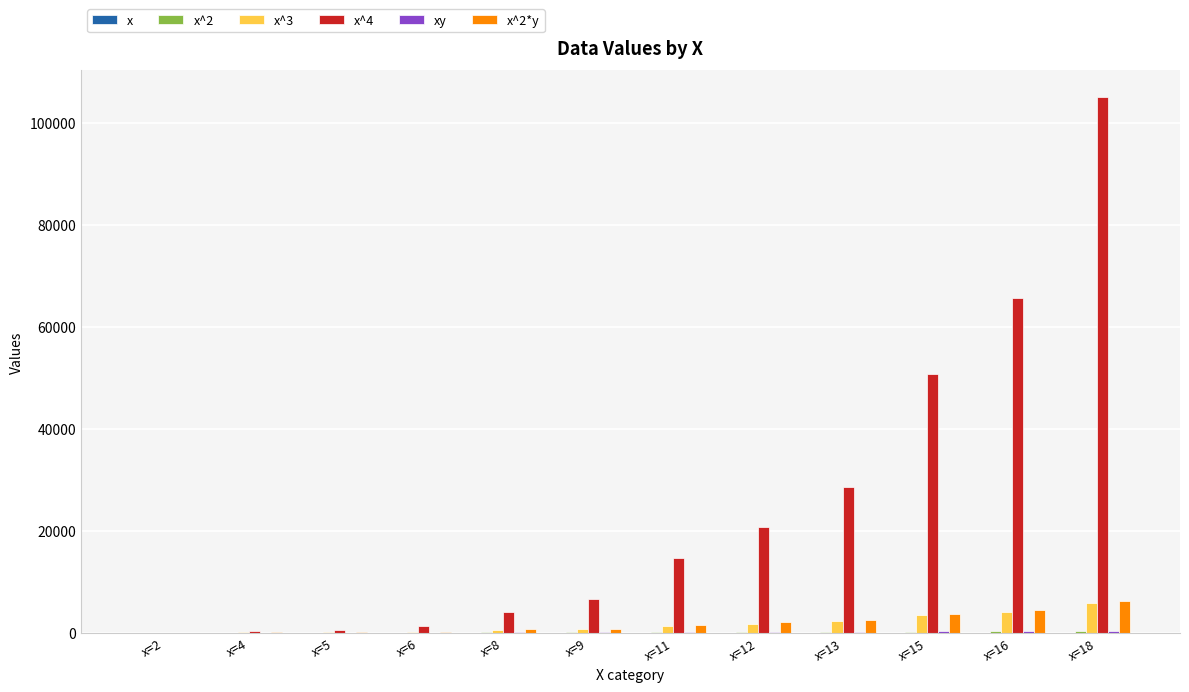

What is the difference between the maximum and second lowest values in the x^4 series?

104720